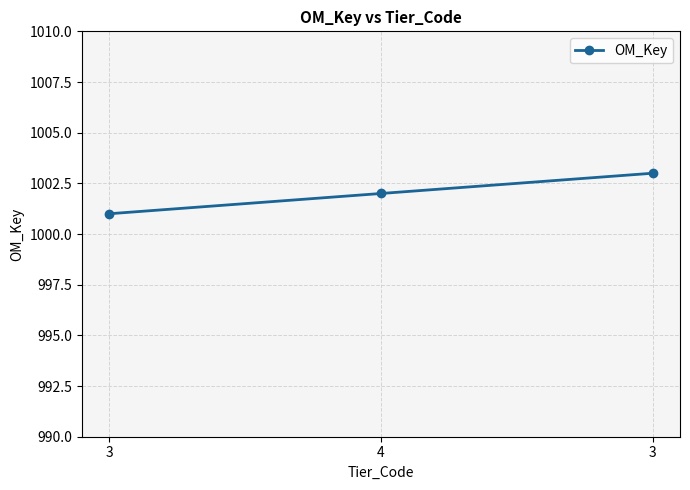

How many categories are shown in the chart?

3